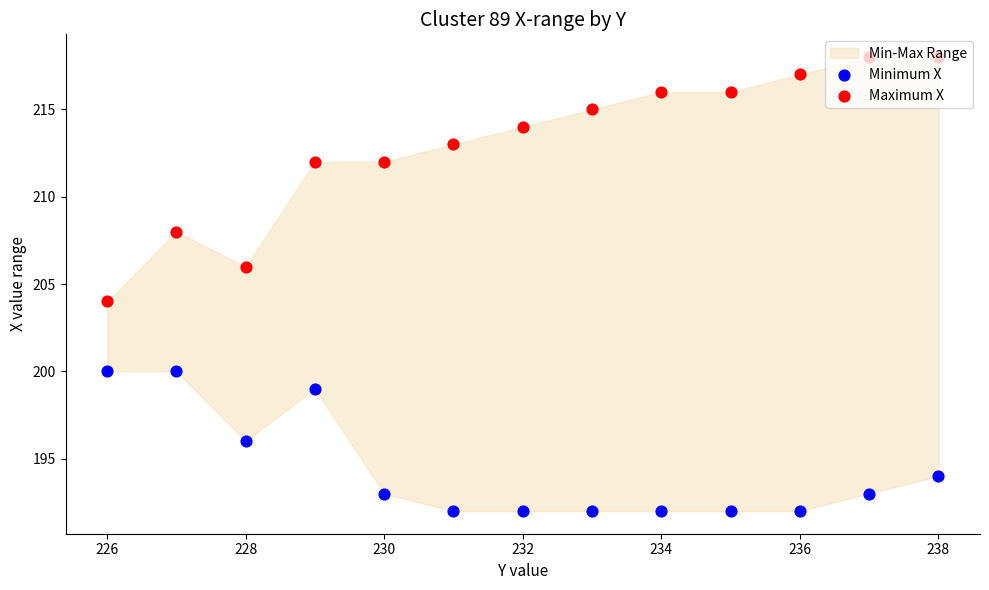

Which series reaches the minimum Y coordinate?

Minimum X